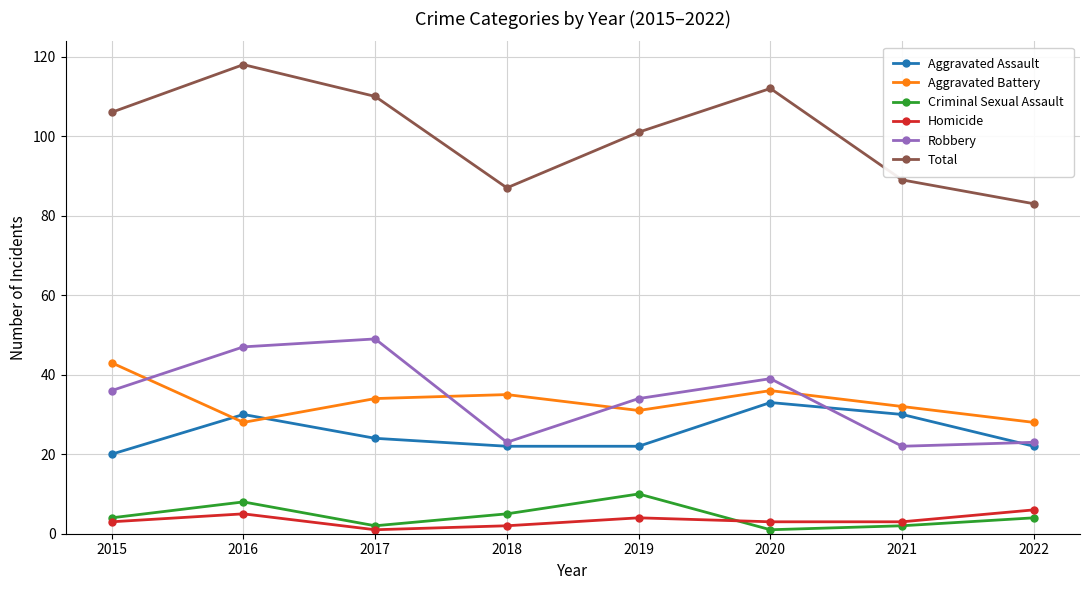

Which series changed the most between 2015 and 2017?

Robbery